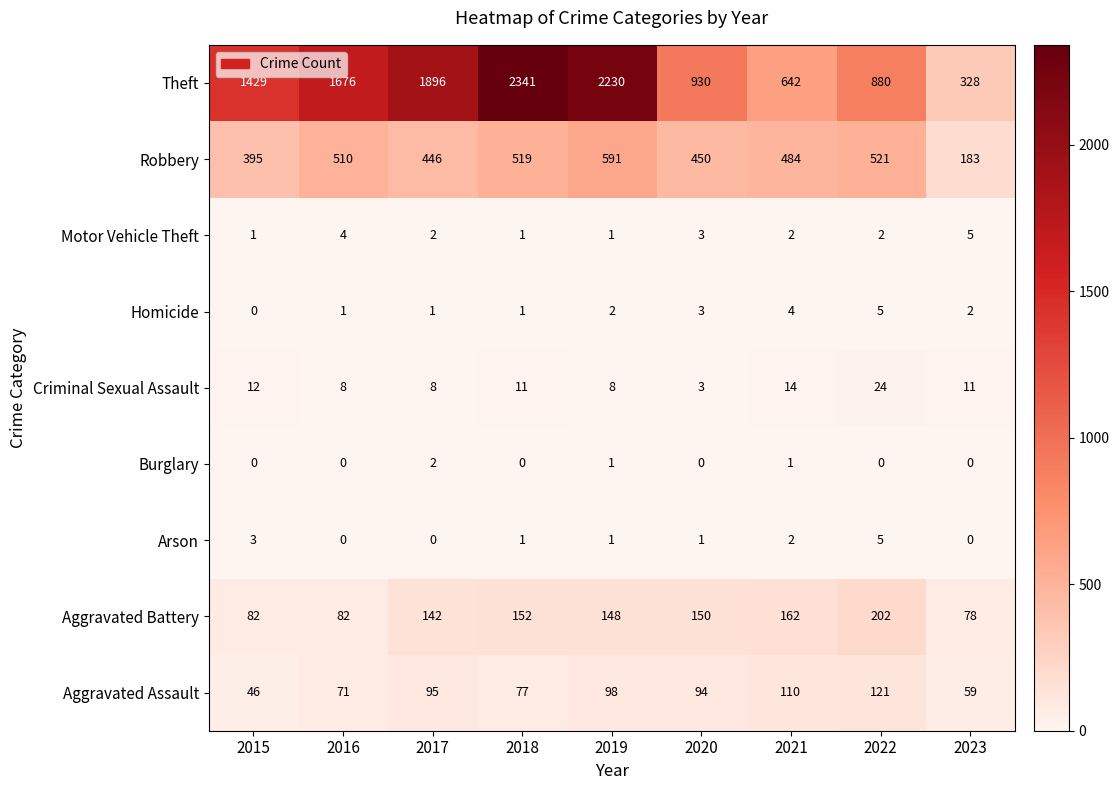

The value of Robbery at 2016 is 235. True or false?

False